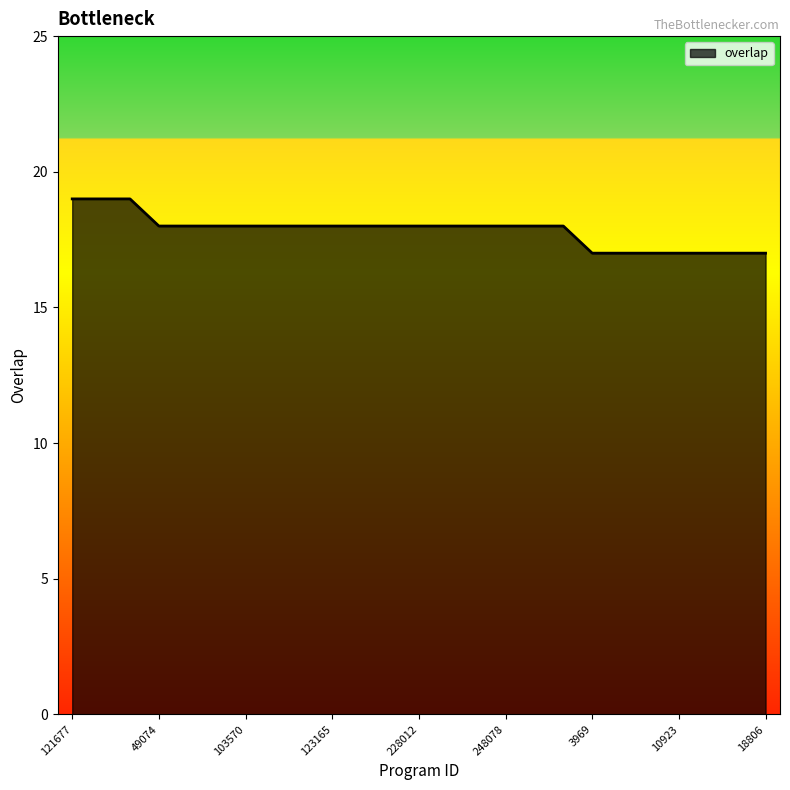

What is the smallest value displayed?

17